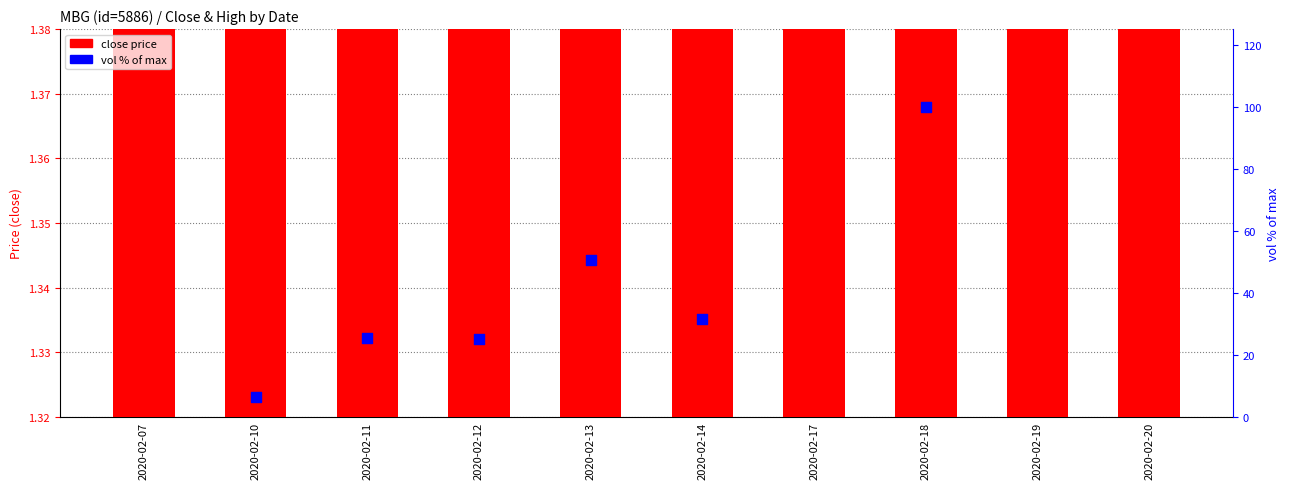

Which series has the widest spread of Y values?

close price